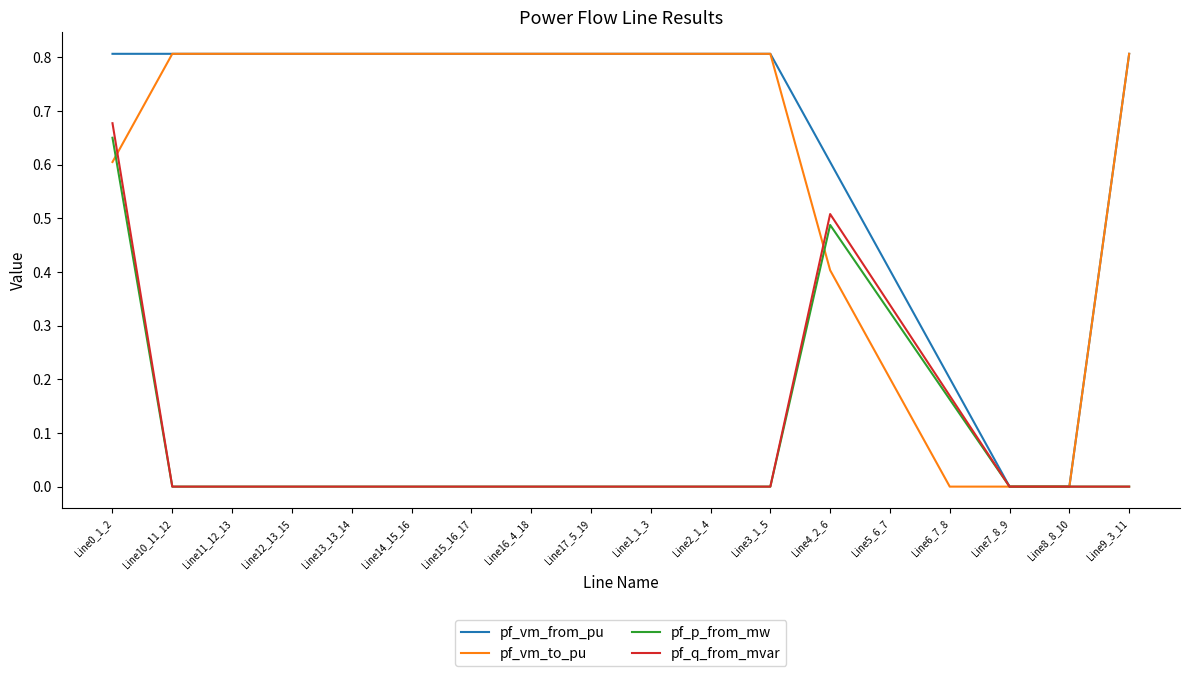

Is the value of pf_p_from_mw at Line12_13_15 greater than the value of pf_vm_to_pu at Line15_16_17?

No